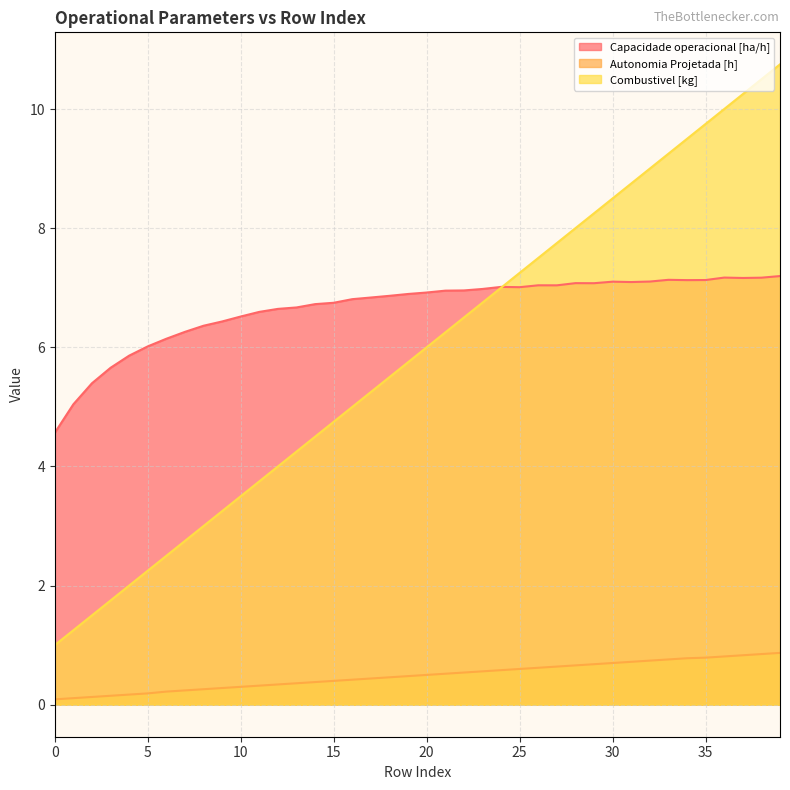

Reading left to right, extract all data points from this chart.

Capacidade operacional [ha/h]: 4.6	5.0	5.4	5.7	5.9	6.0	6.1	6.3	6.4	6.4	6.5	6.6	6.6	6.7	6.7	6.7	6.8	6.8	6.9	6.9	6.9	7.0	7.0	7.0	7.0	7.0	7.0	7.0	7.1	7.1	7.1	7.1	7.1	7.1	7.1	7.1	7.2	7.2	7.2	7.2
Autonomia Projetada [h]: 0.1	0.1	0.1	0.1	0.2	0.2	0.2	0.2	0.3	0.3	0.3	0.3	0.3	0.4	0.4	0.4	0.4	0.4	0.5	0.5	0.5	0.5	0.5	0.6	0.6	0.6	0.6	0.6	0.7	0.7	0.7	0.7	0.7	0.8	0.8	0.8	0.8	0.8	0.8	0.9
Combustivel [kg]: 1.0	1.2	1.5	1.8	2.0	2.2	2.5	2.8	3.0	3.2	3.5	3.8	4.0	4.2	4.5	4.8	5.0	5.2	5.5	5.8	6.0	6.2	6.5	6.8	7.0	7.2	7.5	7.8	8.0	8.2	8.5	8.8	9.0	9.2	9.5	9.8	10.0	10.2	10.5	10.8